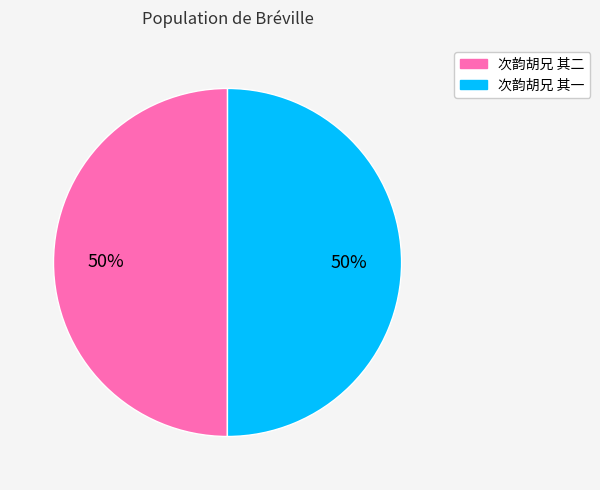

What is the ratio of the value at 次韵胡兄 其一 to the value at 次韵胡兄 其二?

1.0